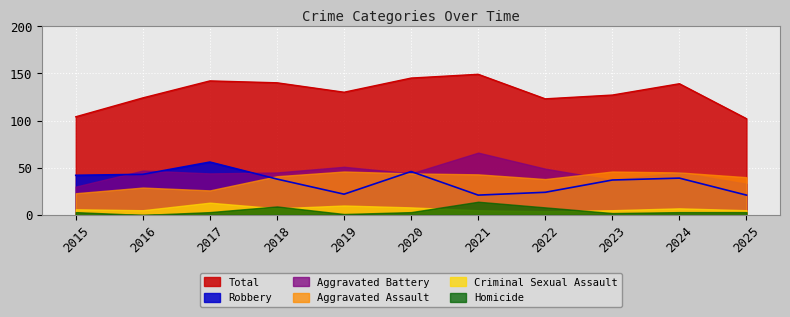

What is the lowest value of the Aggravated Assault series?

23